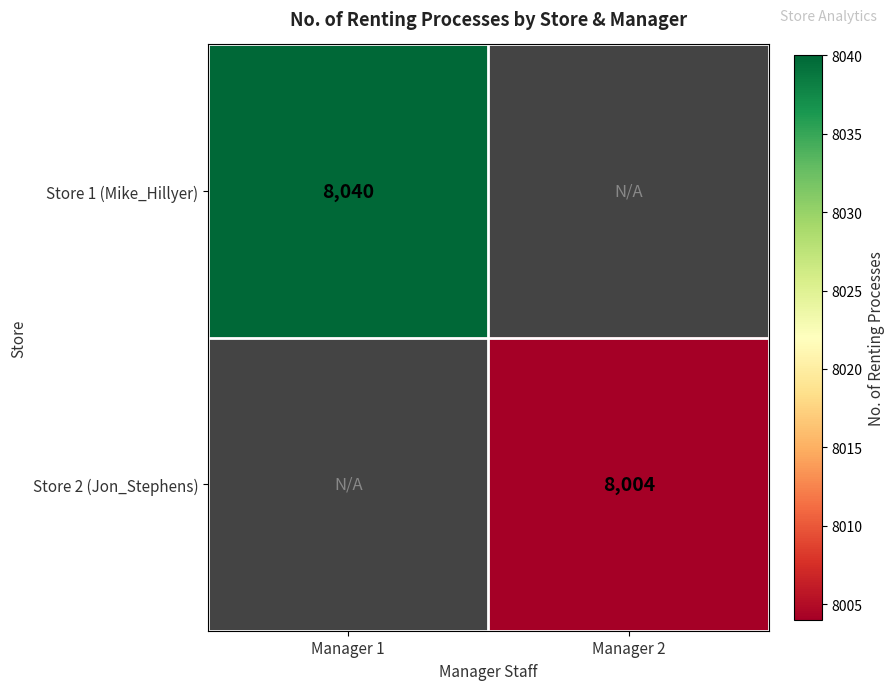

Is it true that Store 1 (Mike_Hillyer) equals 4152.7 at Manager 1?

False